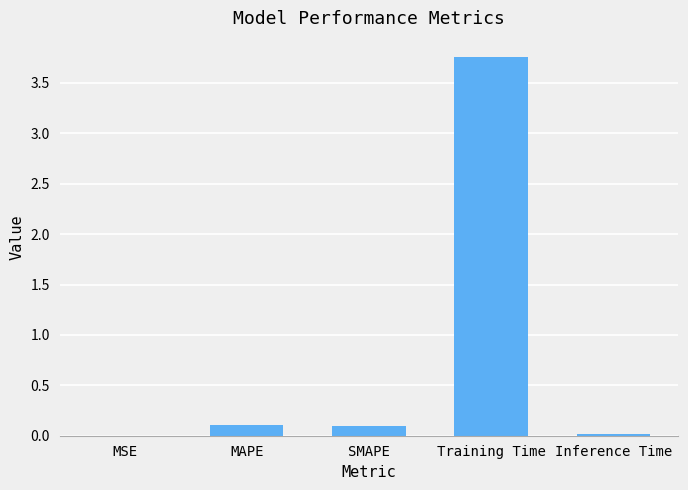

True or false: the data shows 6.0 at Training Time.

False